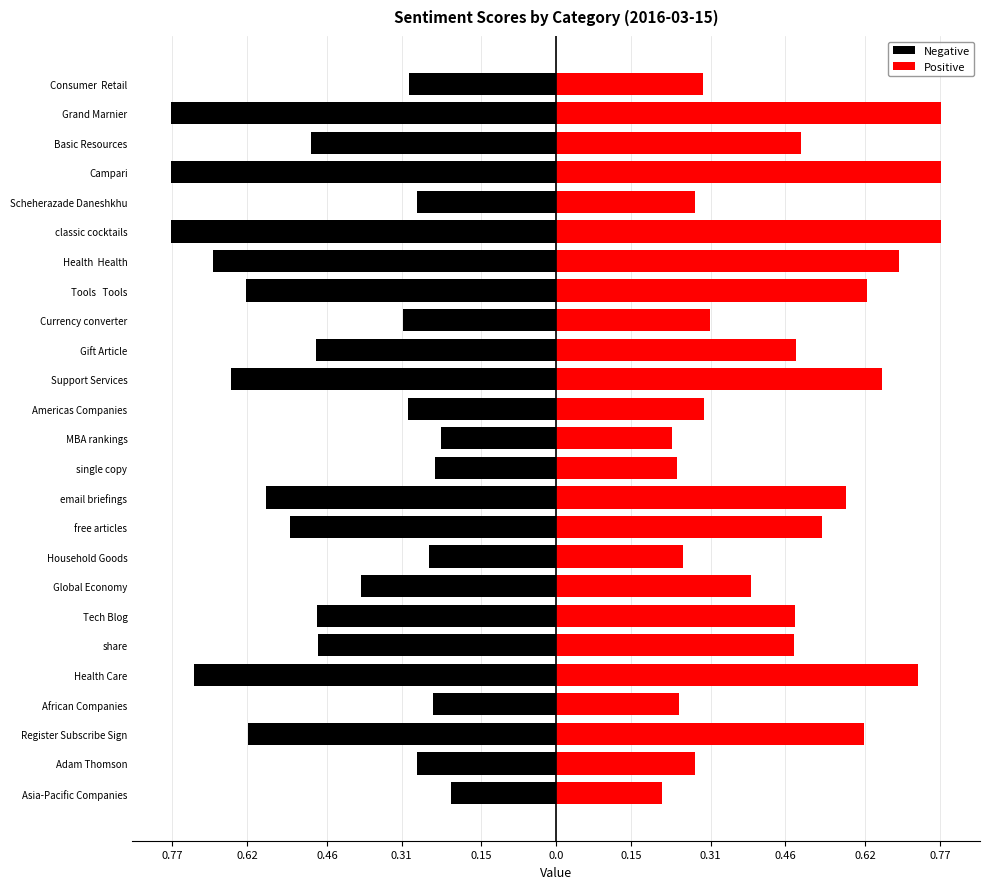

What are all the series names shown in the legend?

Negative, Positive